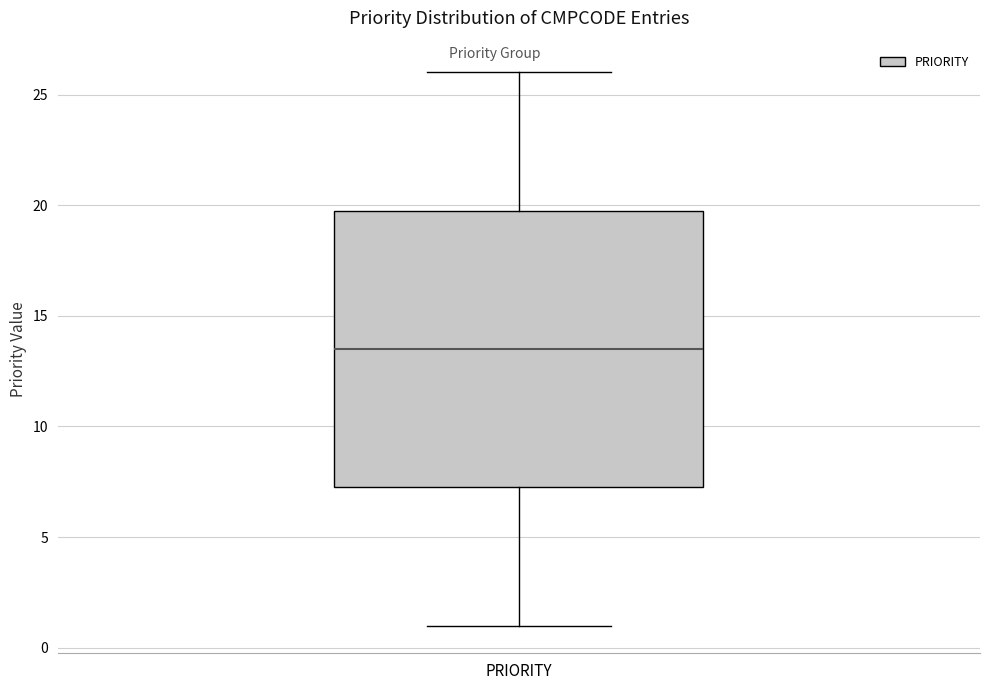

Read this box plot against the y-axis: the position of the median line, the range covered by the box, and the ends of both whiskers. The values are not printed on the chart, so give them approximately, as read against the axis.

median 13.5, box 7.5 to 20.0, whiskers 1.0 to 26.0